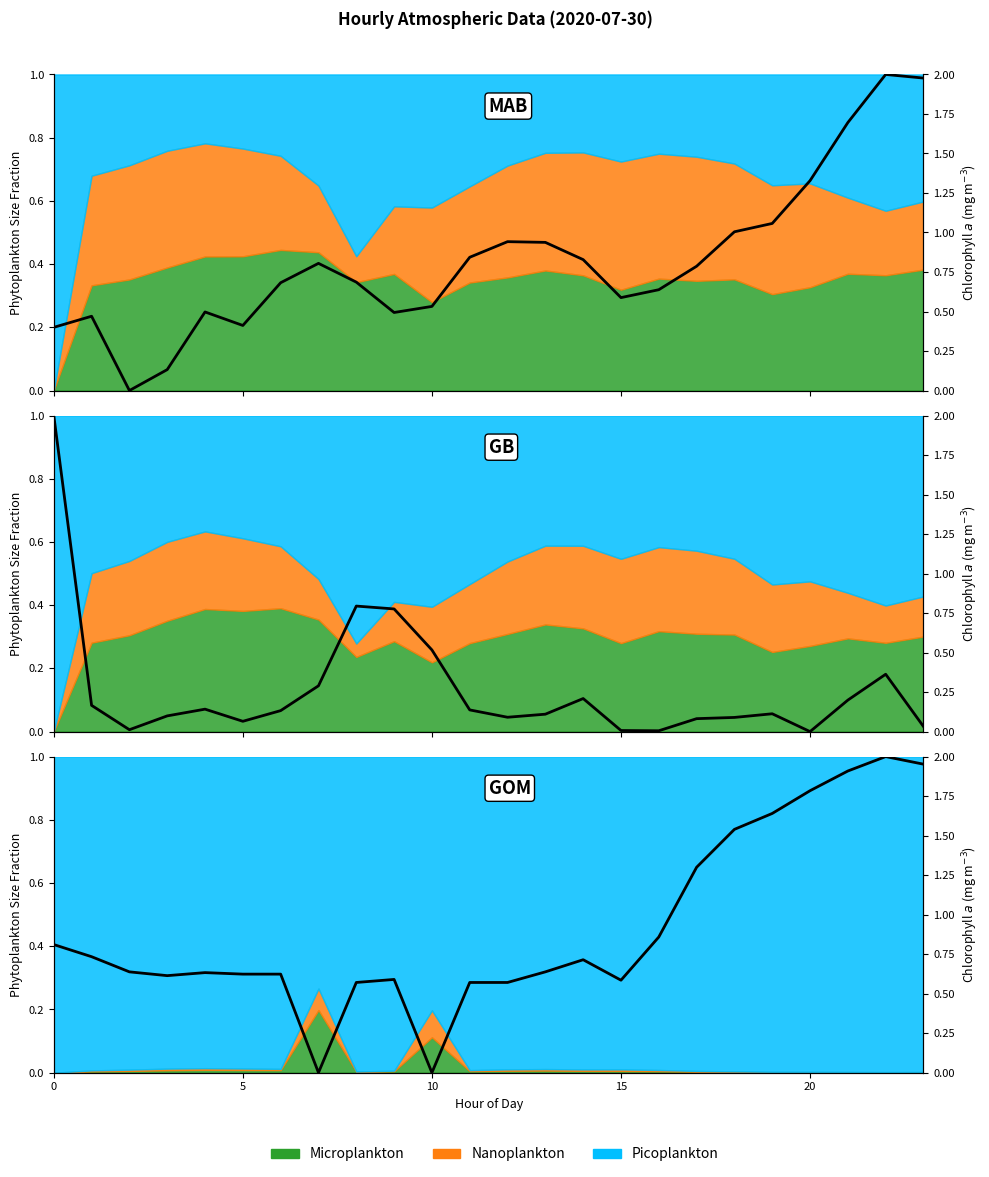

True or false: the data shows 0.3 at 5.

False